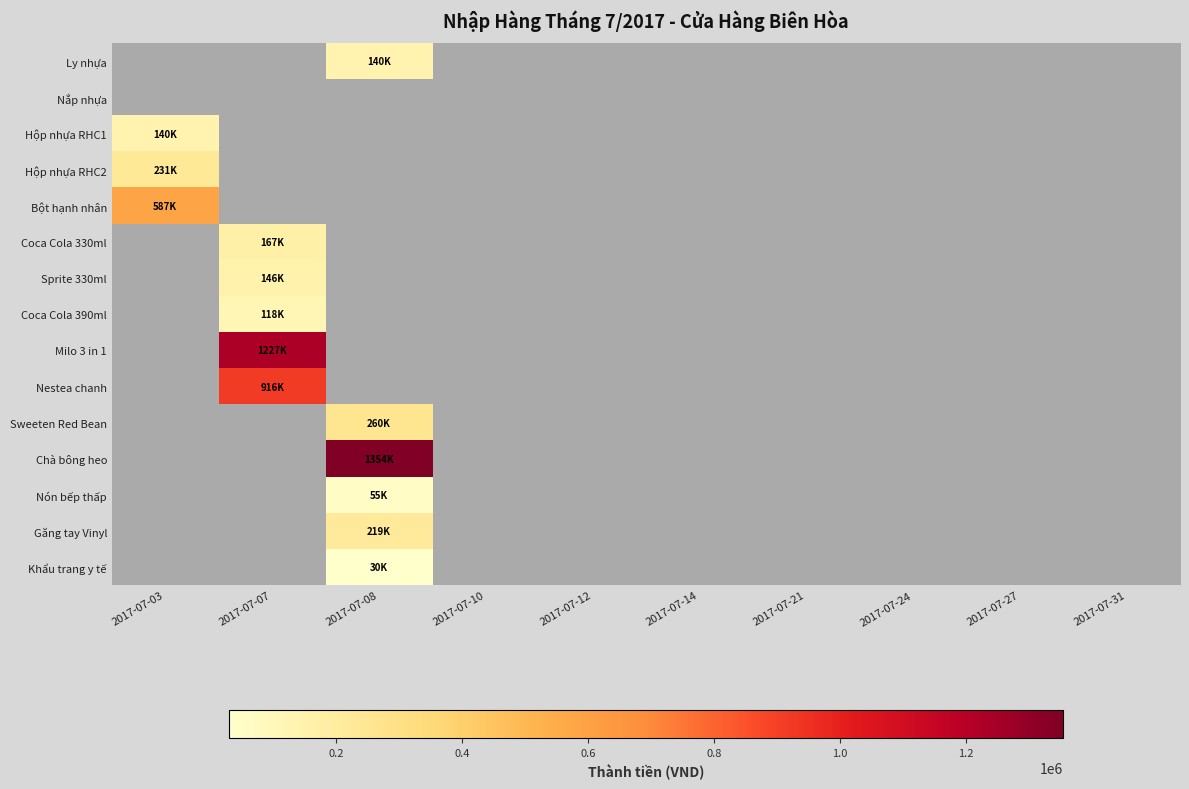

How many series are shown in this chart?

15